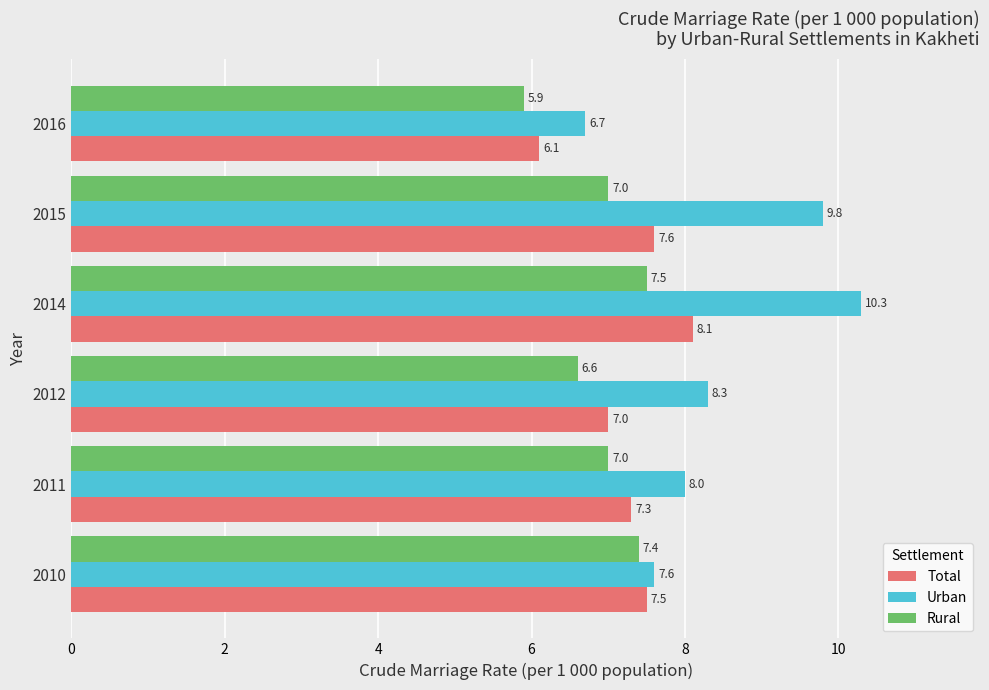

At which label is Urban closest to 8?

2011